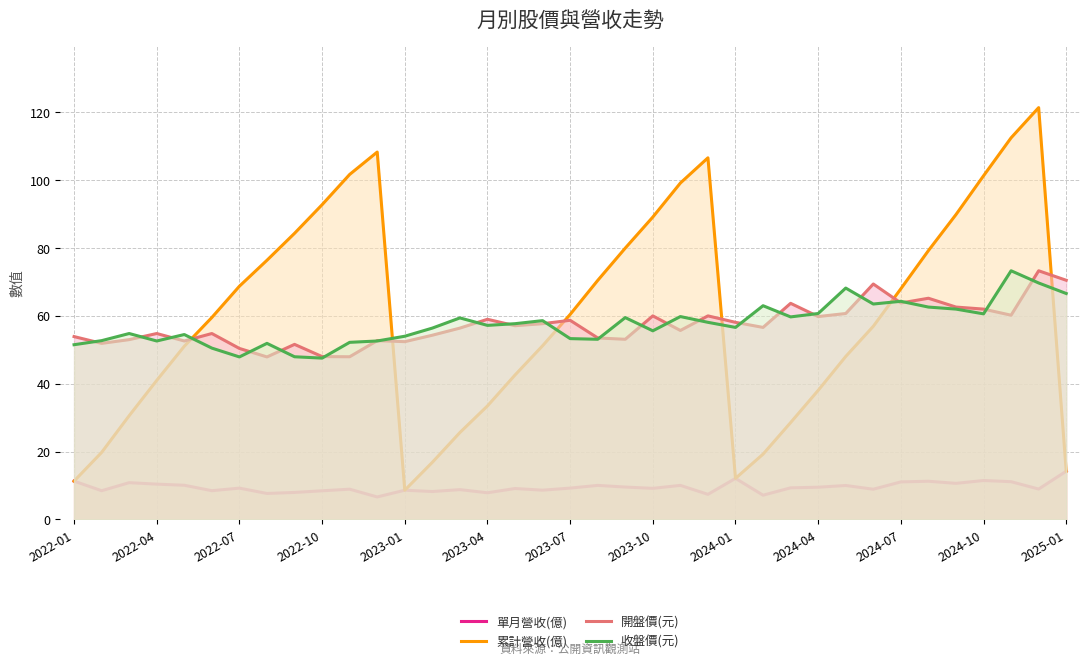

What is the difference between the maximum and minimum values in the 收盤價(元) series?

25.8